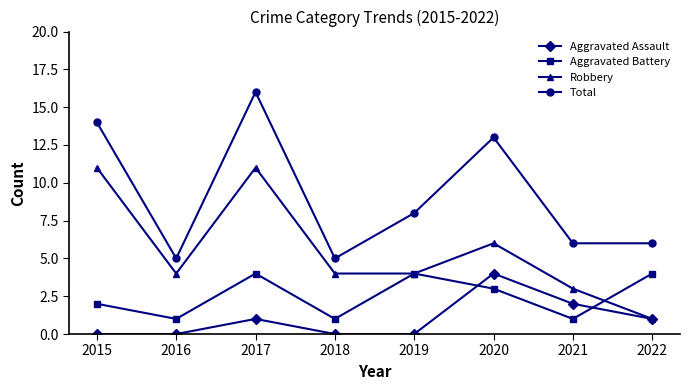

Reading left to right, what are all the values shown in this chart?

Aggravated Assault: 2015=0	2016=0	2017=1	2018=0	2019=0	2020=4	2021=2	2022=1
Aggravated Battery: 2015=2	2016=1	2017=4	2018=1	2019=4	2020=3	2021=1	2022=4
Robbery: 2015=11	2016=4	2017=11	2018=4	2019=4	2020=6	2021=3	2022=1
Total: 2015=14	2016=5	2017=16	2018=5	2019=8	2020=13	2021=6	2022=6